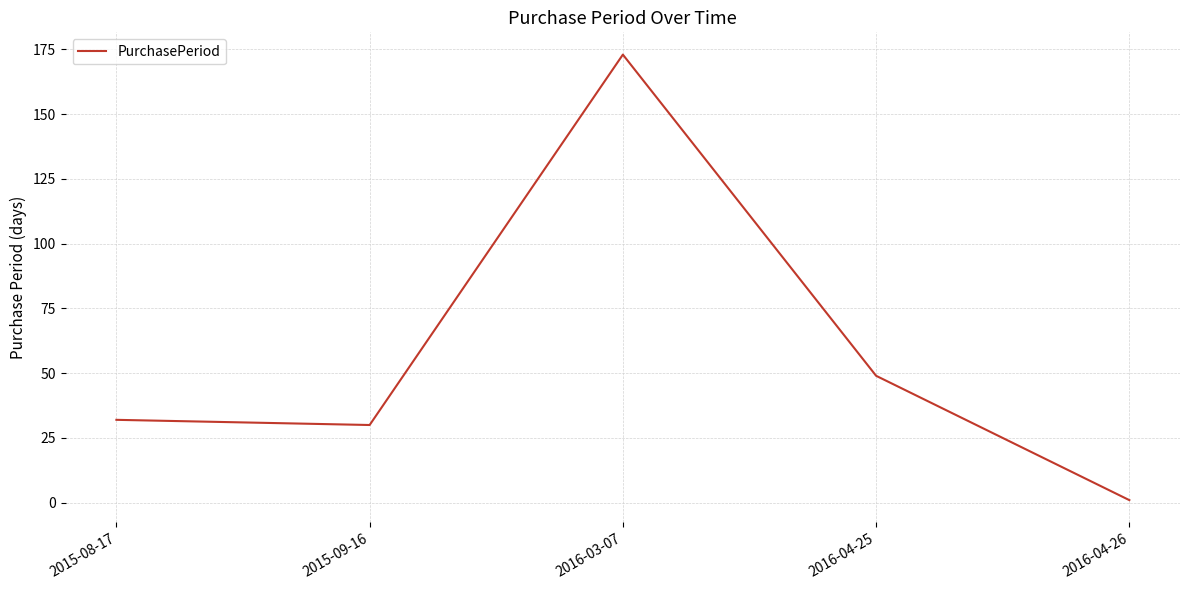

The chart shows a value of 32 at 2015-08-17. True or false?

True